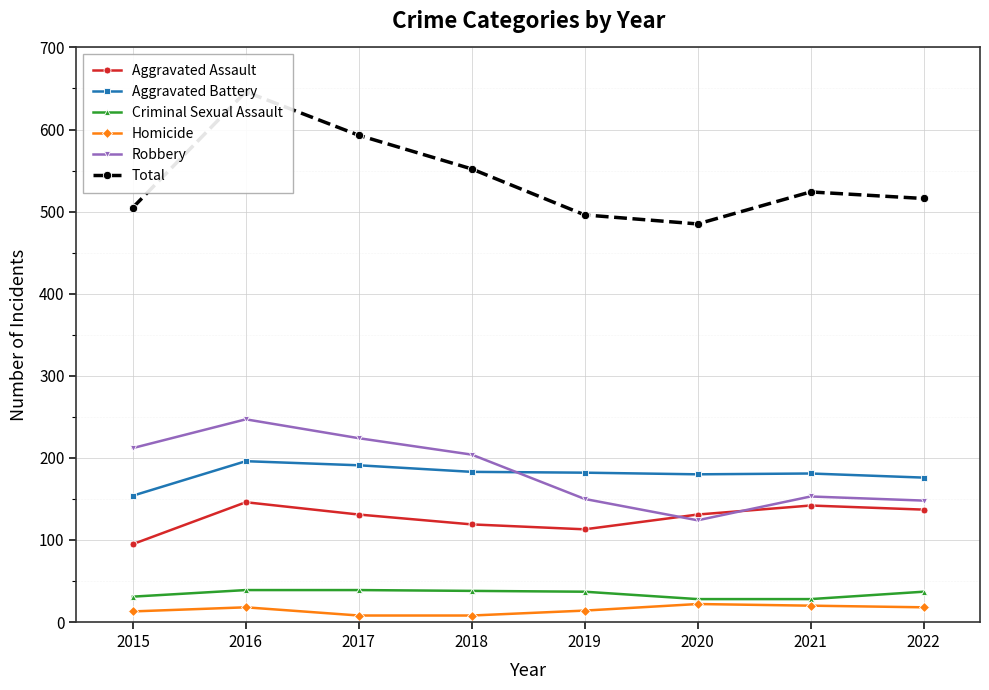

Which series has the widest spread of values?

Total